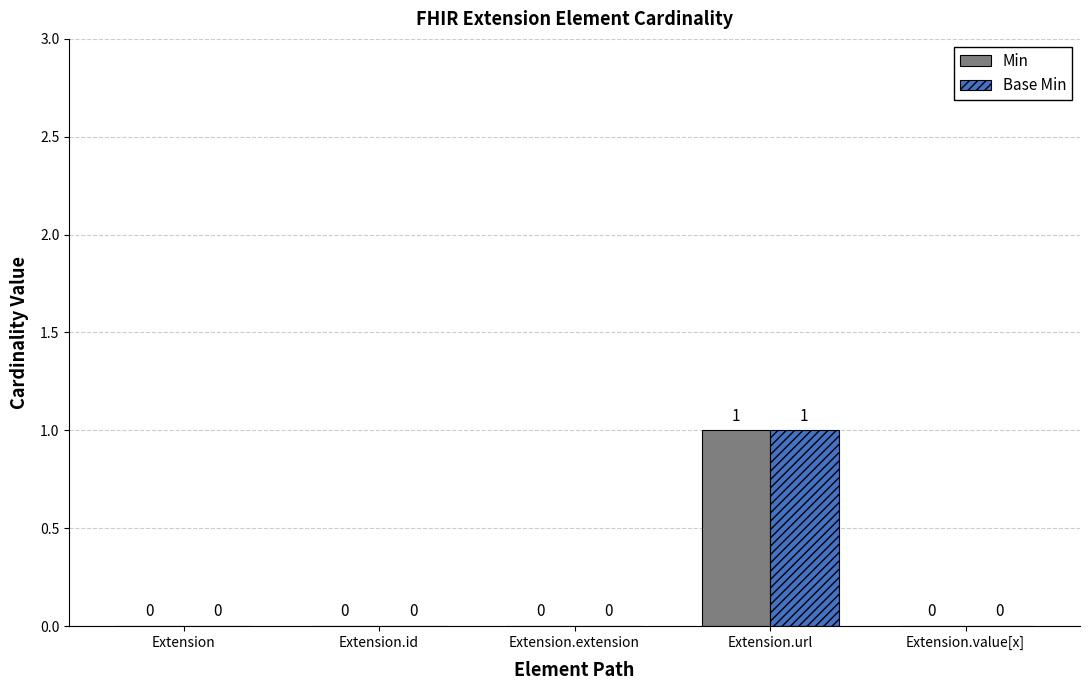

Count the number of data series in this chart.

2